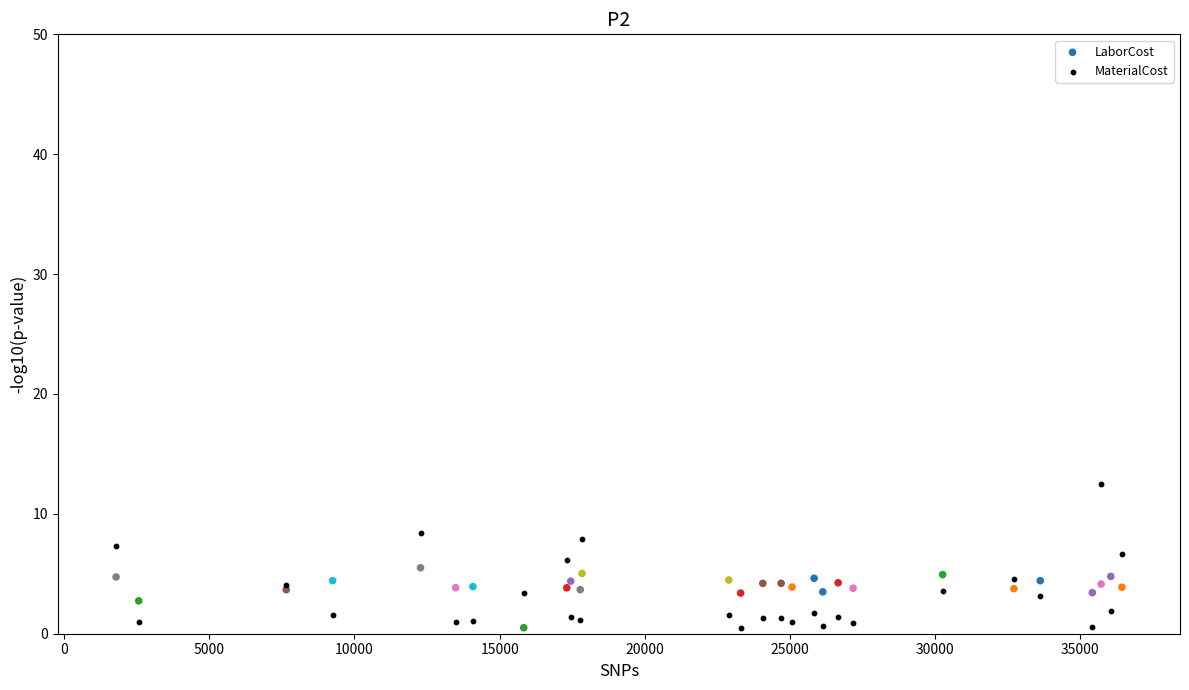

Which series has the widest spread of Y values?

MaterialCost